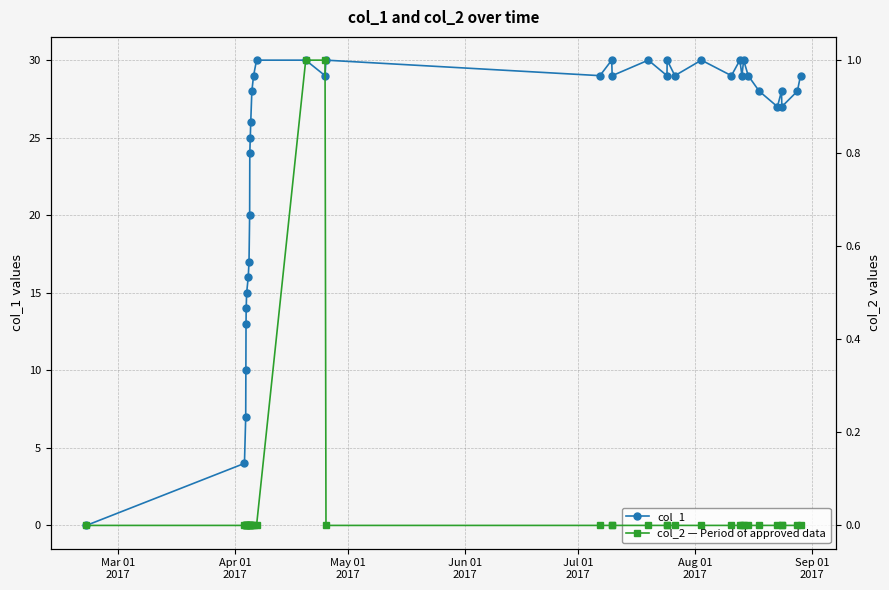

What is the maximum value for col_1?

30